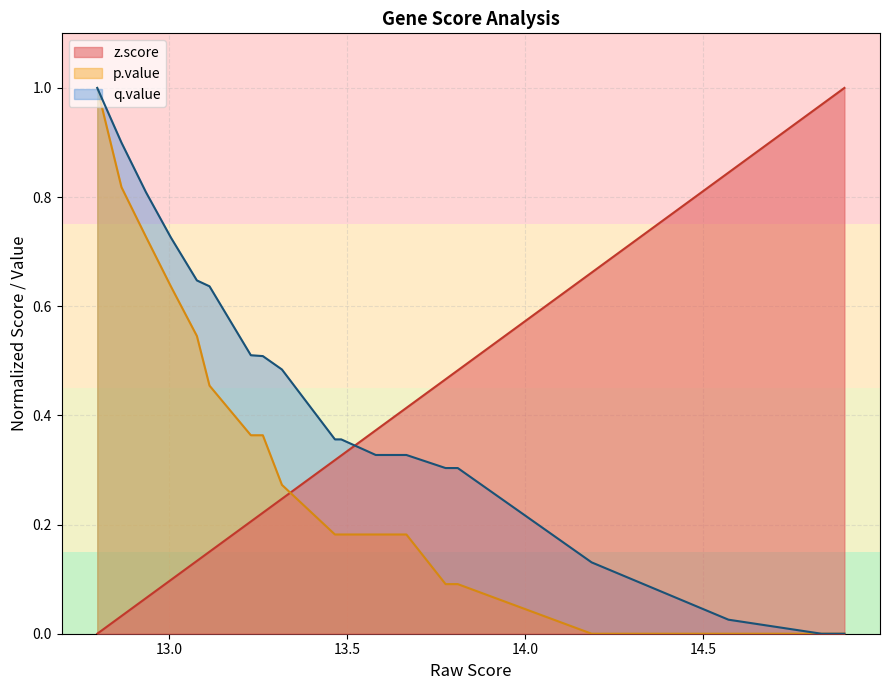

Is the value of q.value at 6 greater than the value of z.score at 6?

No